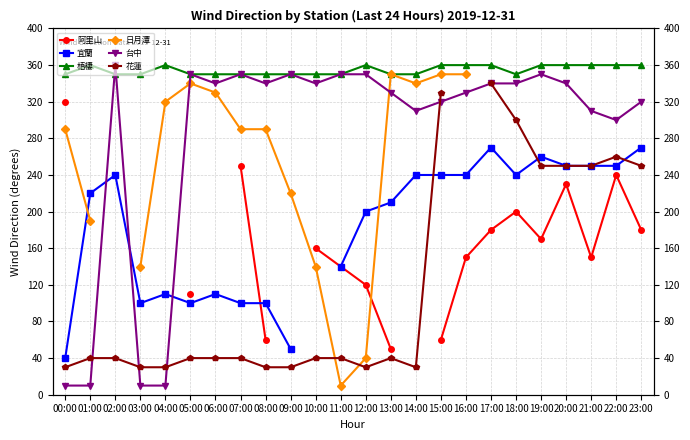

At how many categories does at least one series exceed 193?

24